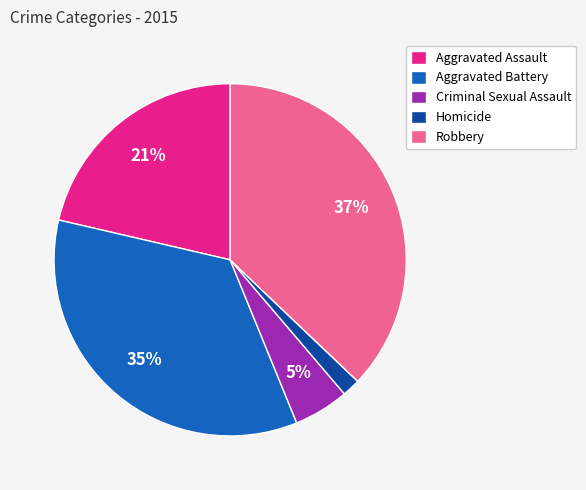

Do Aggravated Assault and Robbery together represent more than half of the pie?

Yes